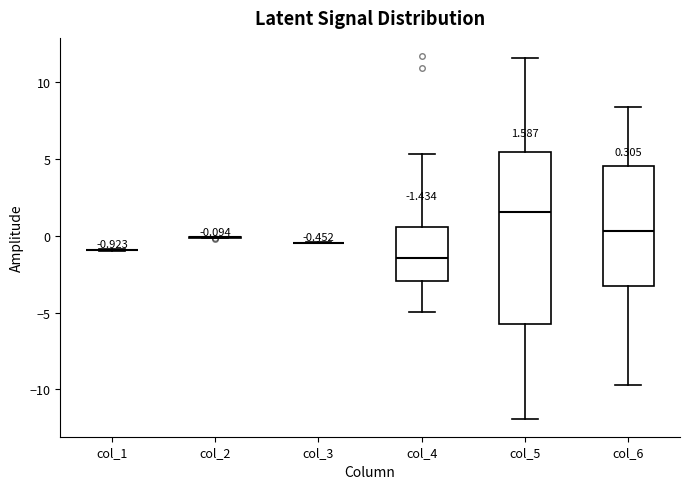

Comparing the boxes themselves (not the whiskers), which one is the tallest?

col_5